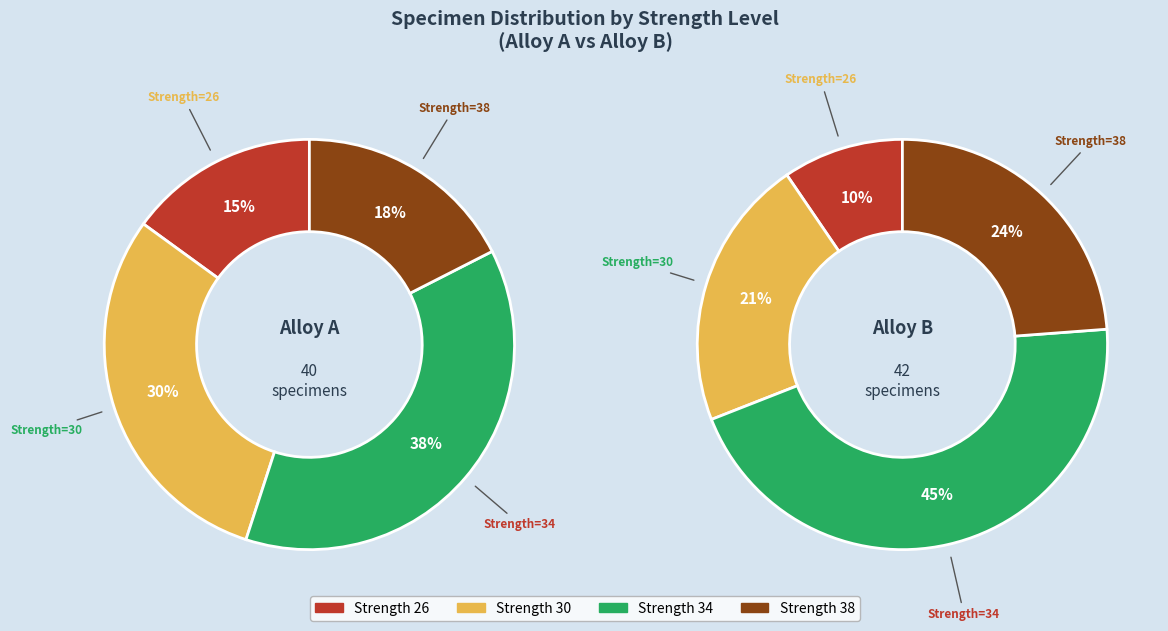

Rank the series by their average value, from lowest to highest.

Alloy A, Alloy B